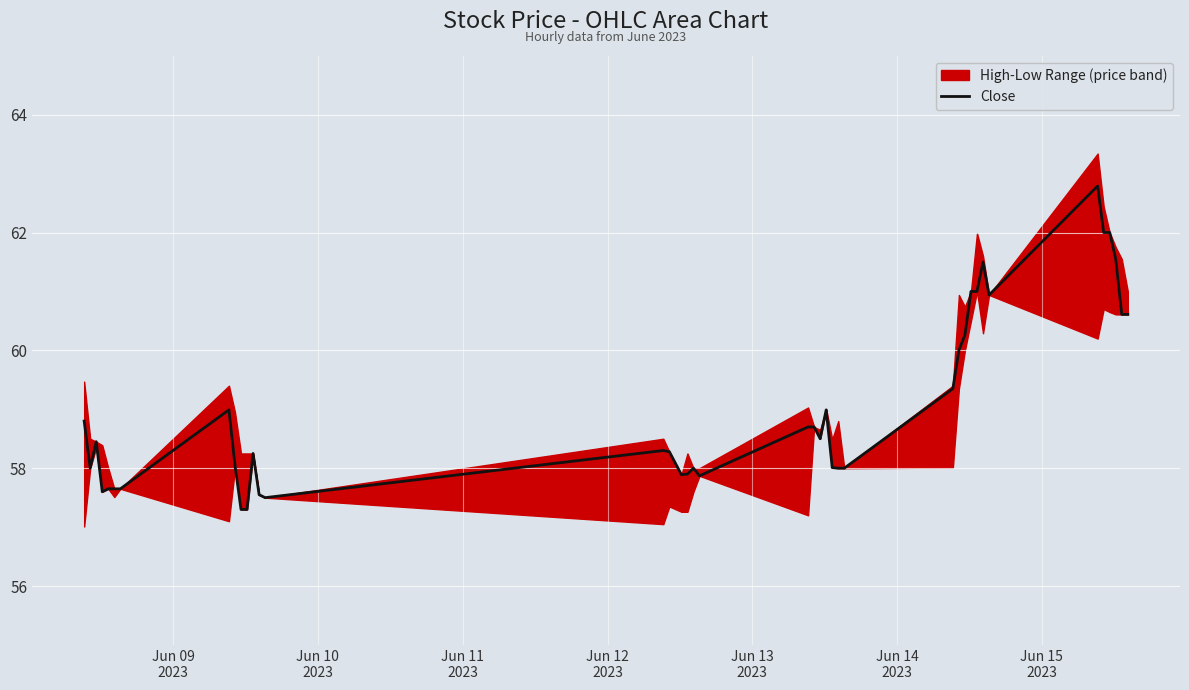

Reading left to right, extract all data points from this chart.

58.8	58.0	58.5	57.6	57.7	57.7	57.7	59.0	58.0	57.3	57.3	58.2	57.5	57.5	58.3	58.3	57.9	57.9	58.0	57.9	58.7	58.7	58.5	59.0	58.0	58.0	58.0	59.3	60.0	60.3	61.0	61.0	61.5	60.9	62.8	62.0	62.0	61.5	60.6	60.6